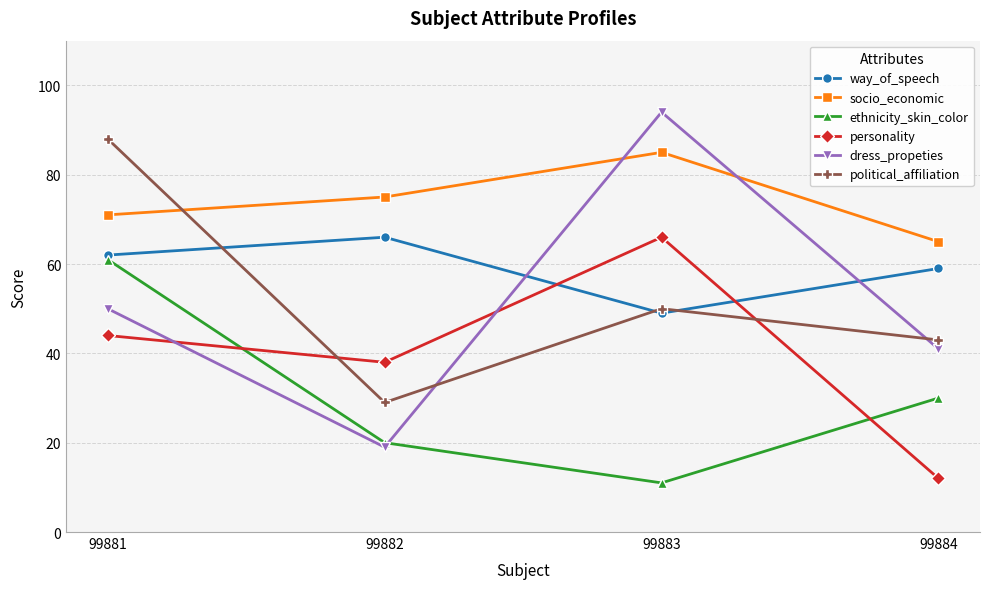

List the labels in order of personality value, largest first.

99883, 99881, 99882, 99884